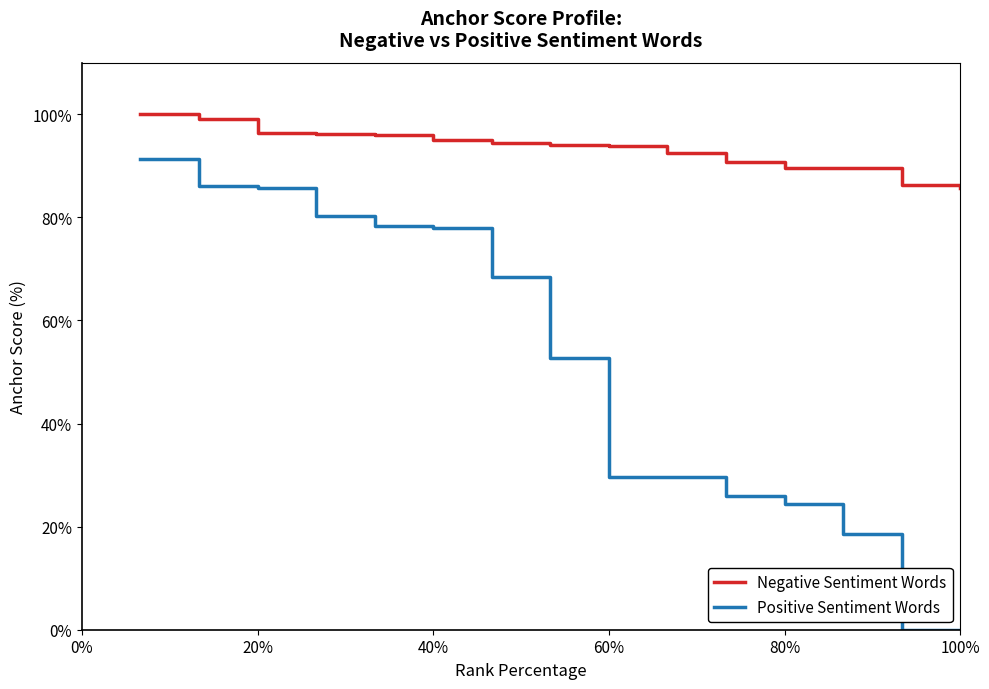

Which series has the largest total across all categories?

Negative Sentiment Words